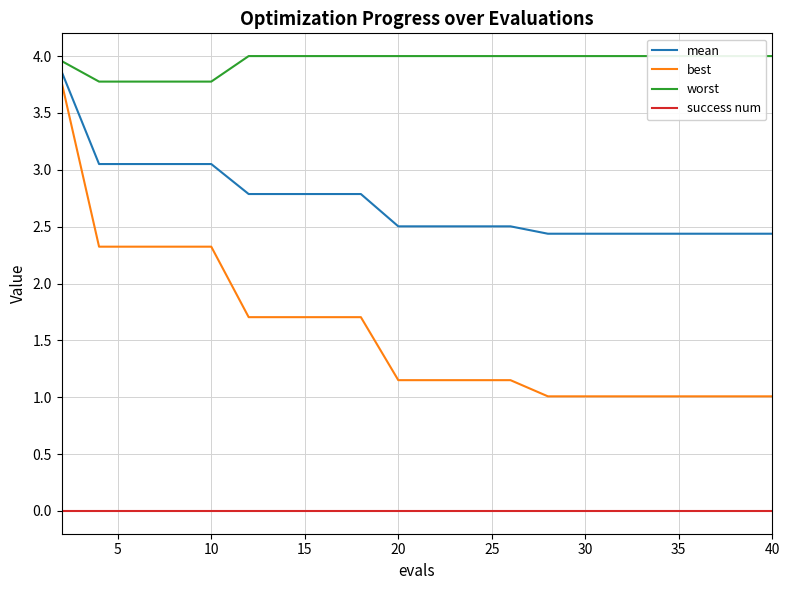

True or false: best and success num cross at least once.

False